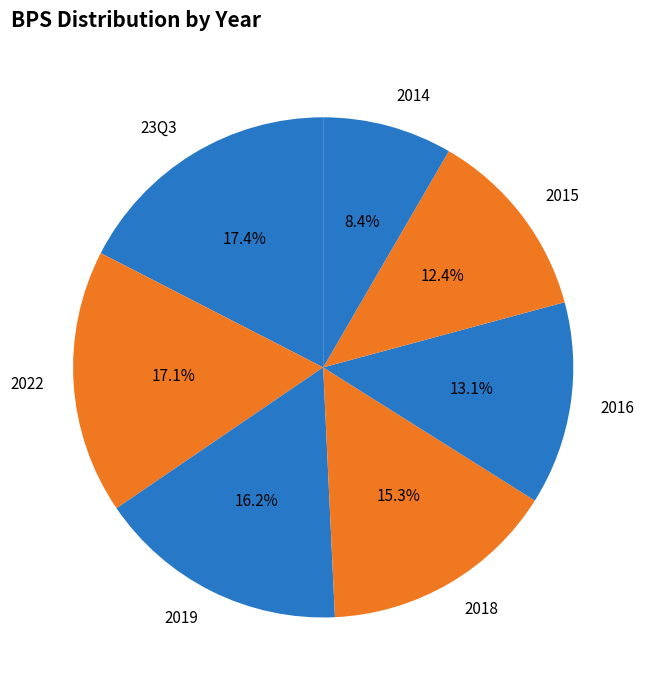

Approximately how many times larger is the value at 2022 compared to 2014?

2.0